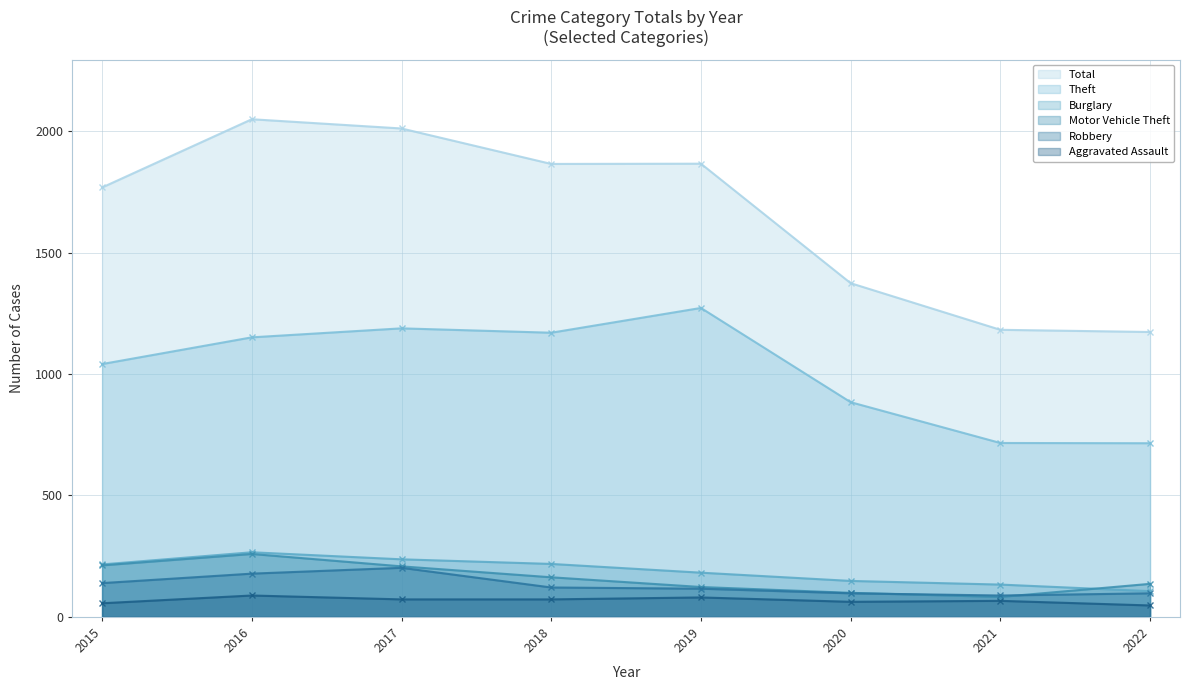

Does the chart have visible grid lines?

Yes